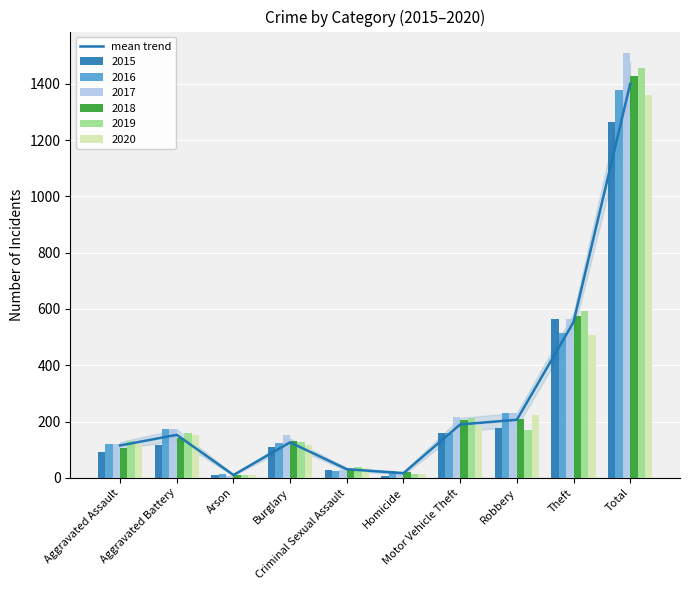

Which label corresponds to the smallest value in the chart?

Arson